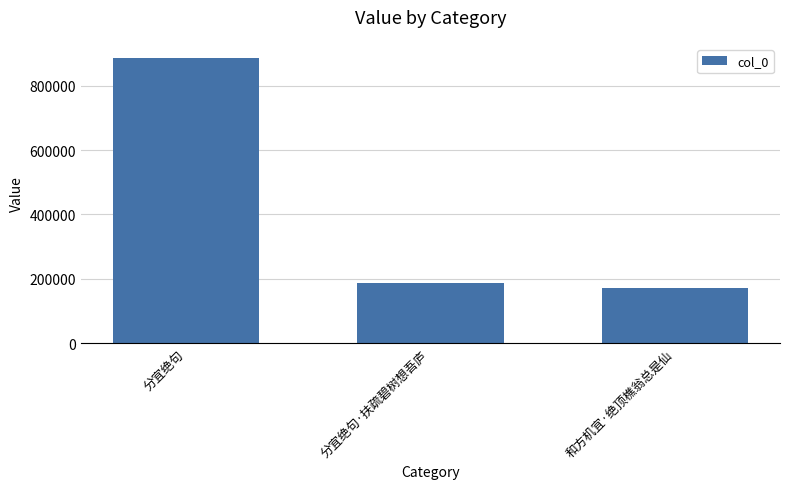

What is the minimum value shown in the chart?

170209